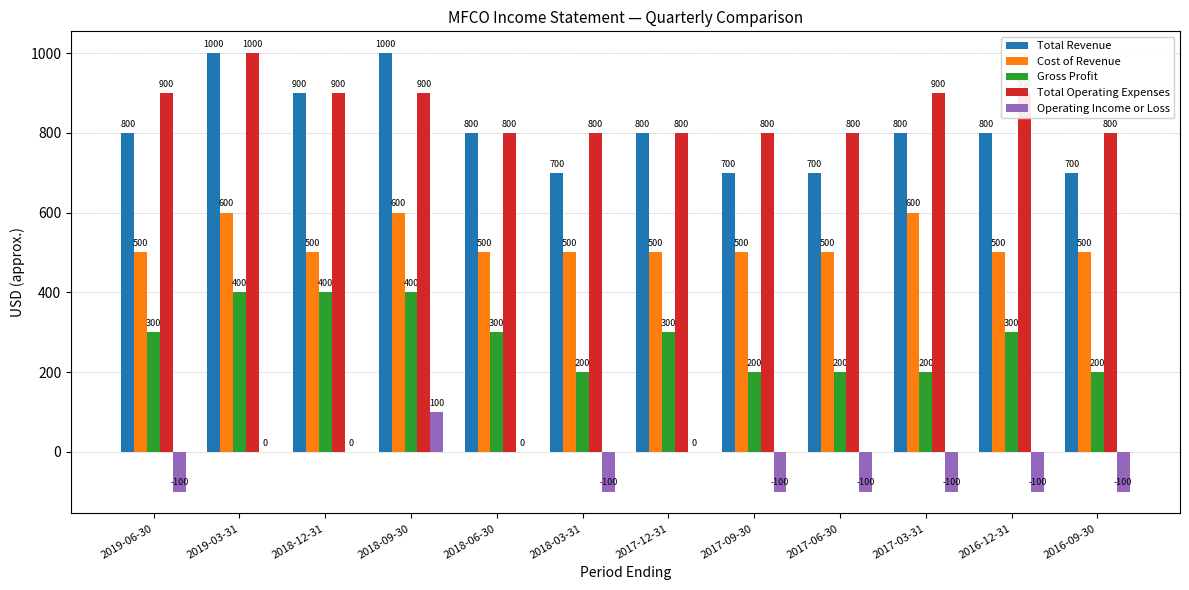

What is the highest value of the Total Revenue series?

1000